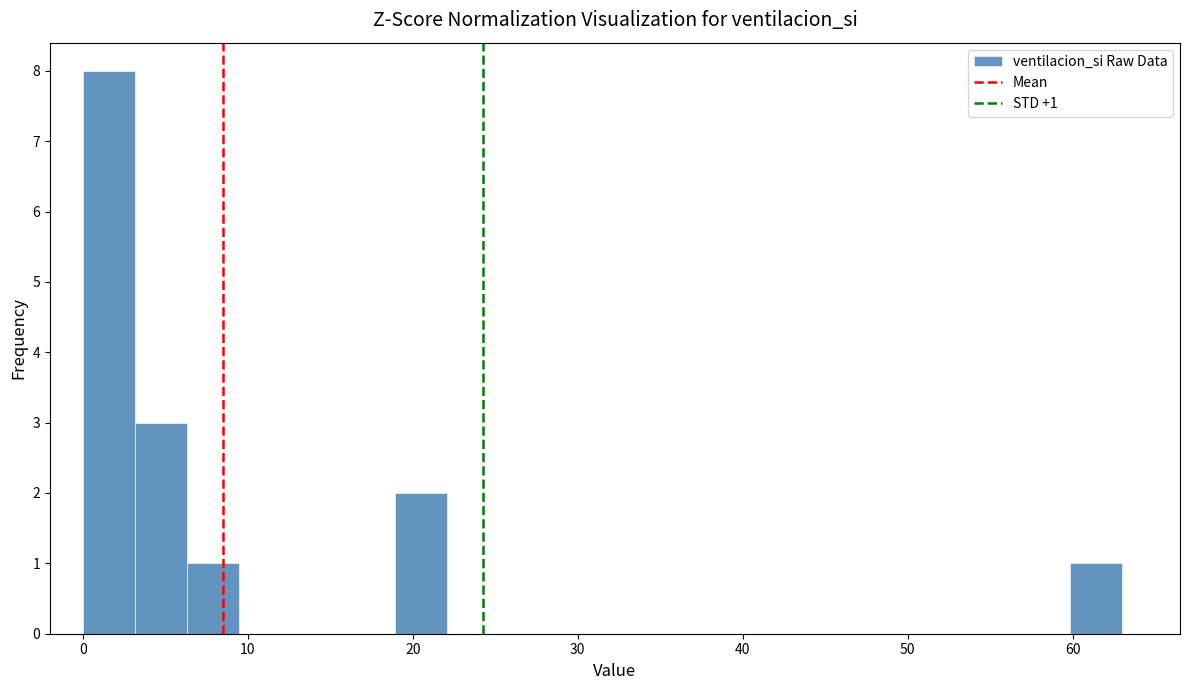

Around what value on the x-axis is the tallest bar? Give the approximate position of its centre, as read against the axis.

2